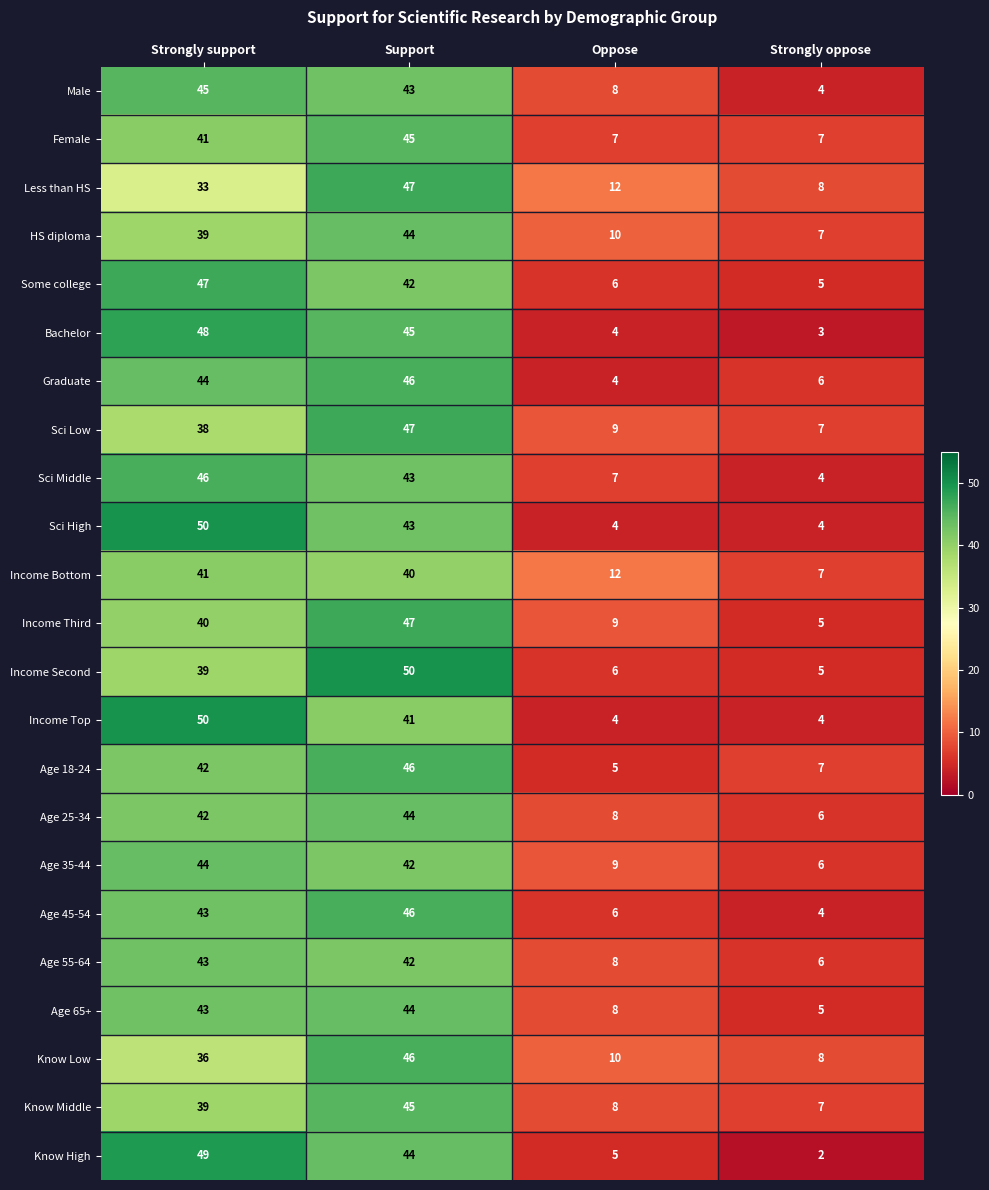

Count the number of data series in this chart.

23